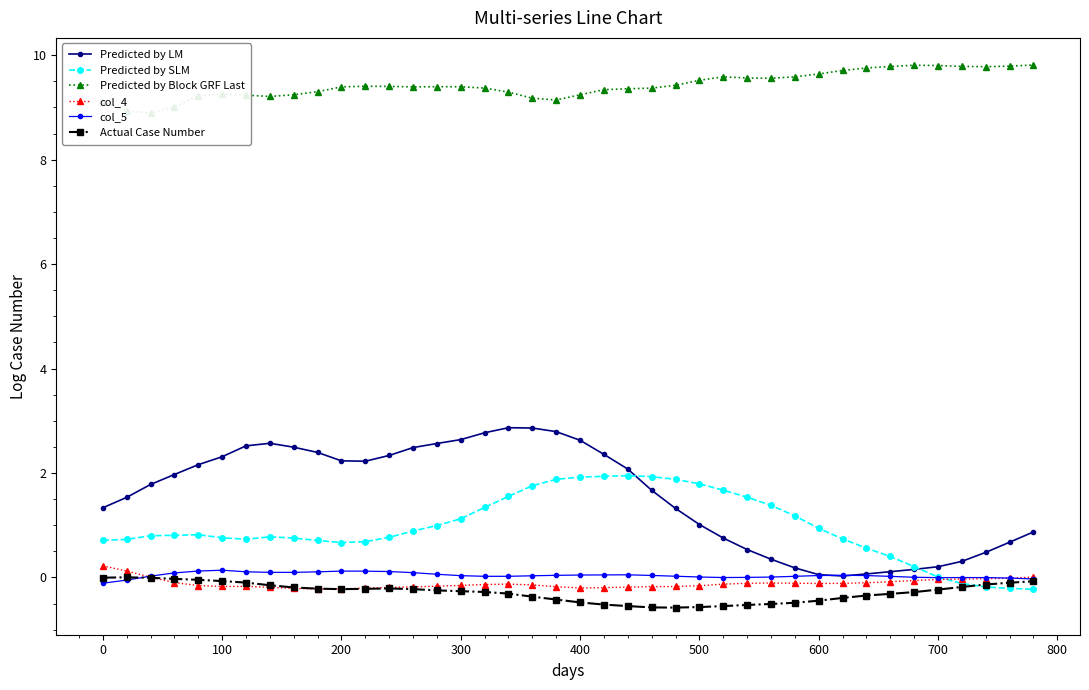

Which series has the largest total across all categories?

Predicted by Block GRF Last